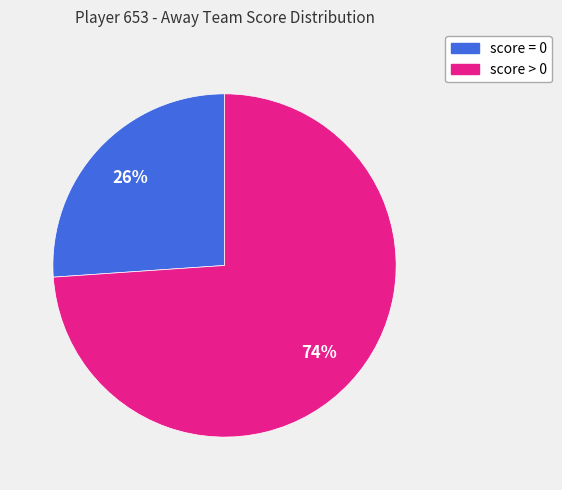

To the nearest percent, what is the difference between the largest and smallest slice percentages?

48%